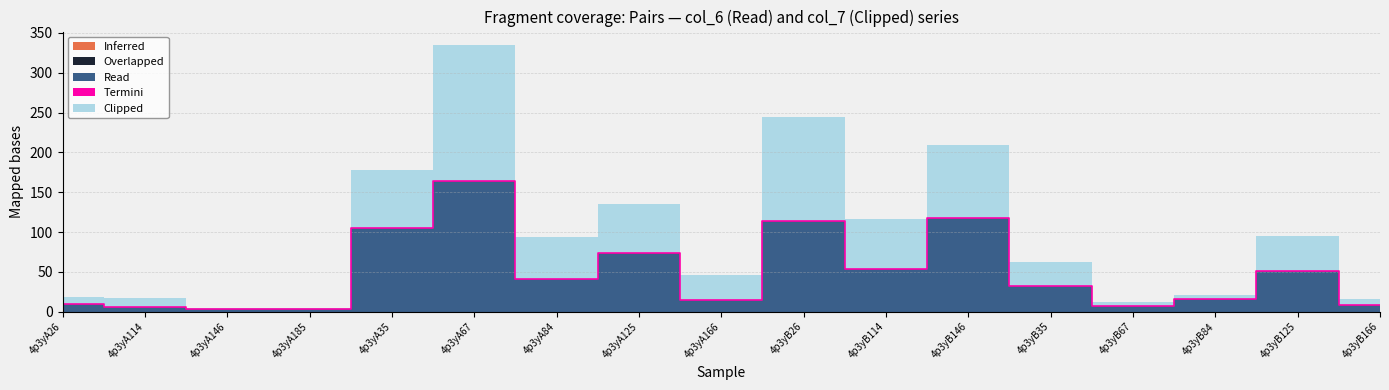

Is it true that Read equals 25.2 at 4p3yB125?

False